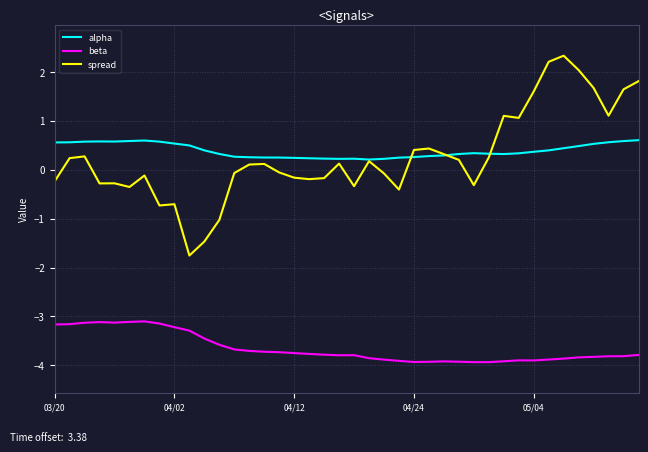

Which series has the largest range (max minus min)?

spread